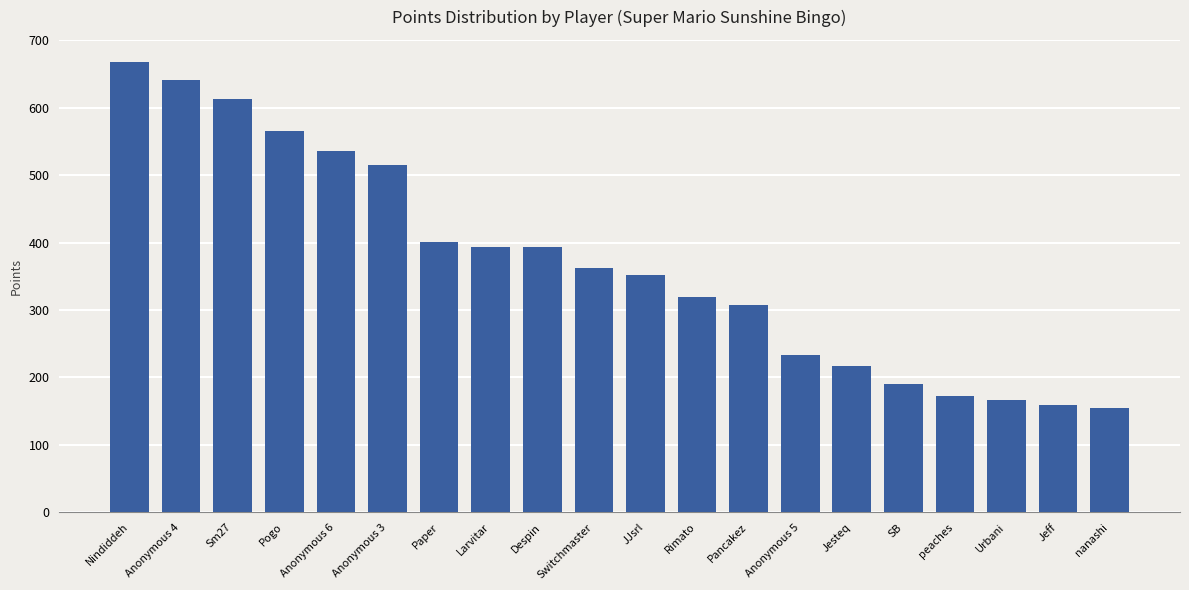

What is the change in value from Anonymous 6 to Despin?

-143